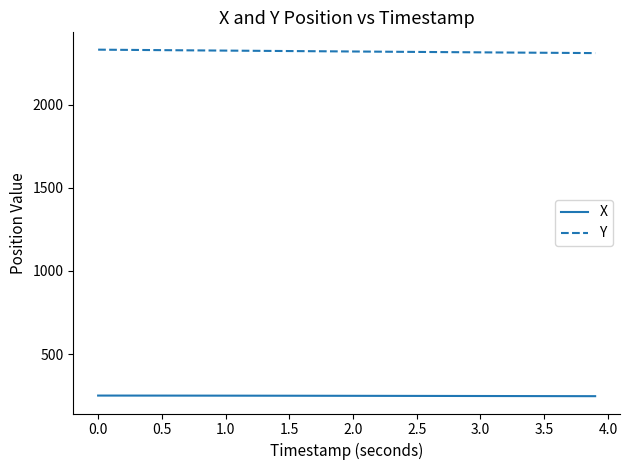

What is the minimum value shown in the chart?

246.8